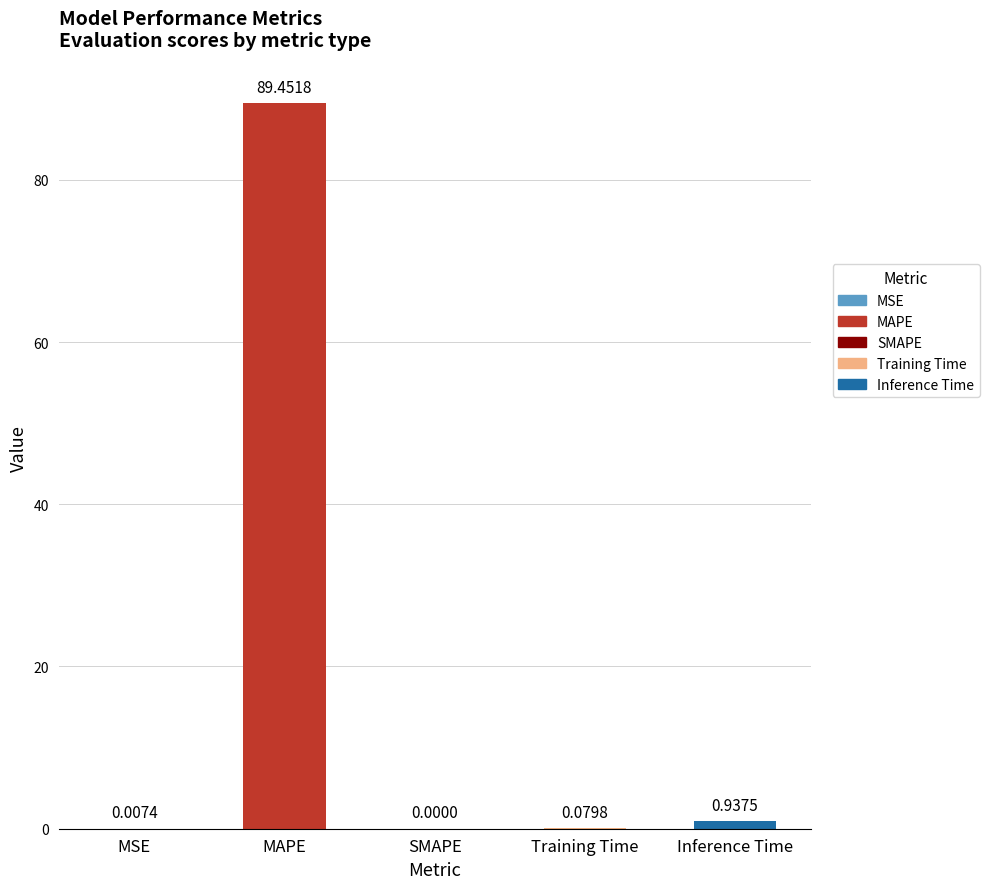

Which label corresponds to the largest value in the chart?

MAPE